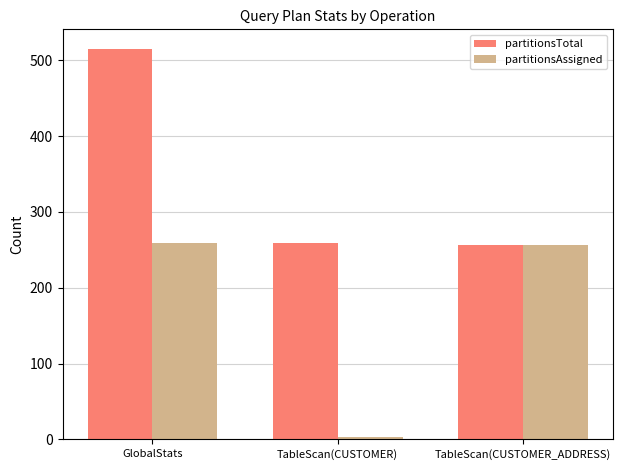

What are all the series names shown in the legend?

partitionsTotal, partitionsAssigned